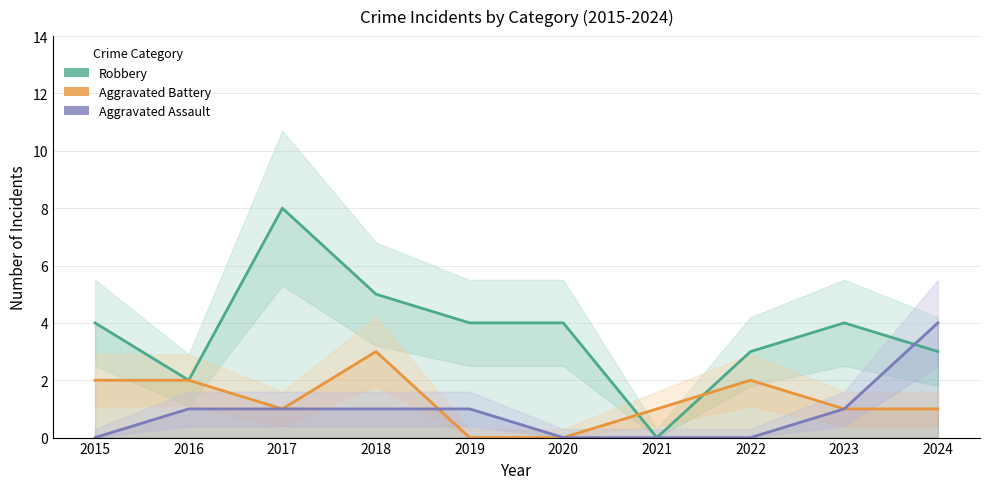

How many data points in Aggravated Assault are above 1?

1